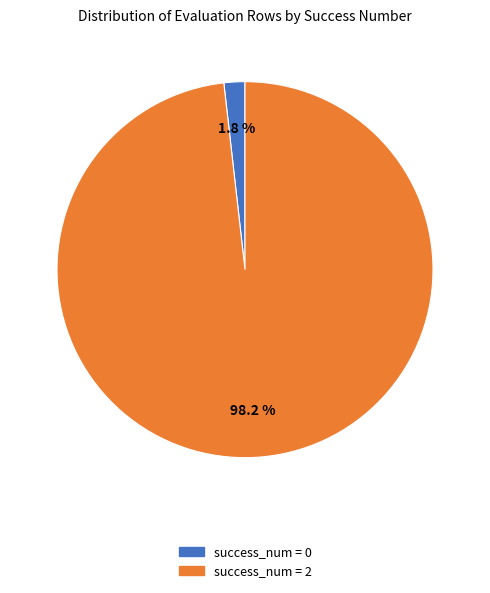

What is the ratio of the value at success_num = 2 to the value at success_num = 0?

54.6